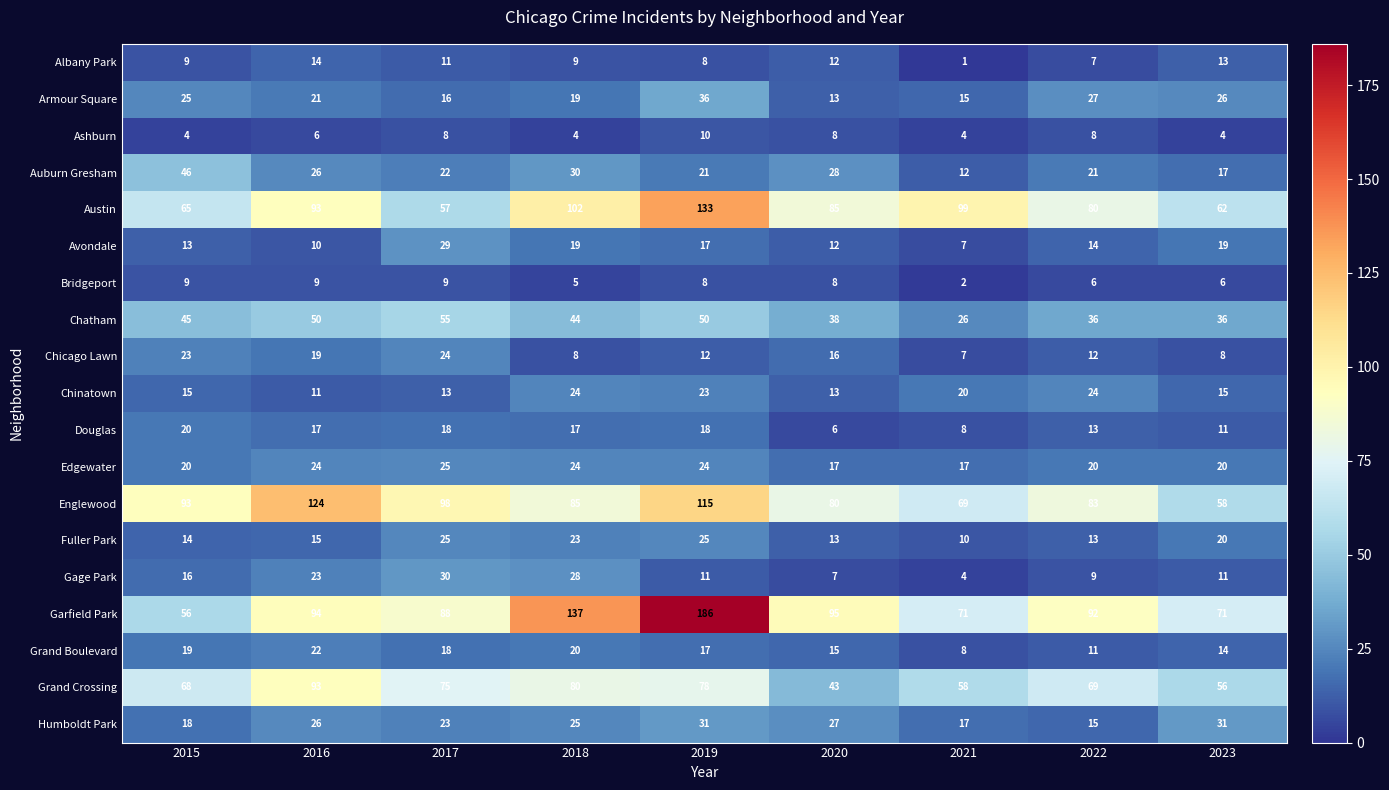

Between 2020 and 2022, which series saw the biggest shift?

Grand Crossing